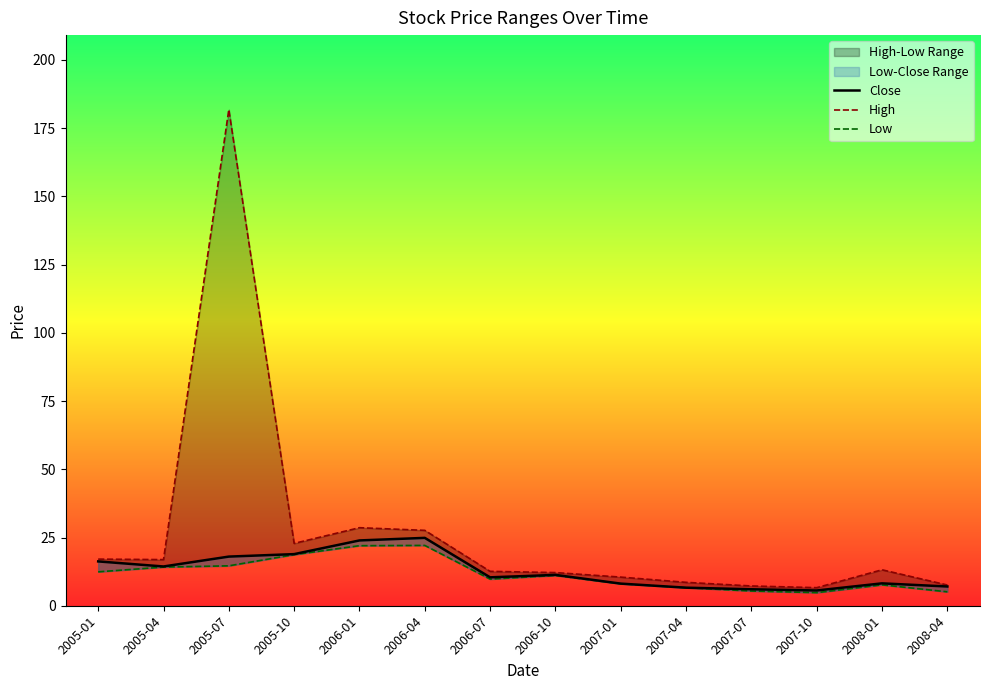

Reading left to right, extract all data points from this chart.

Close: 2005-01=16.2	2005-04=14.4	2005-07=18.0	2005-10=18.9	2006-01=23.9	2006-04=24.9	2006-07=10.4	2006-10=11.3	2007-01=8.1	2007-04=6.6	2007-07=6.0	2007-10=5.6	2008-01=8.2	2008-04=7.0
High: 2005-01=17.1	2005-04=16.9	2005-07=181.8	2005-10=22.8	2006-01=28.6	2006-04=27.6	2006-07=12.6	2006-10=12.1	2007-01=10.5	2007-04=8.6	2007-07=7.2	2007-10=6.6	2008-01=13.2	2008-04=7.6
Low: 2005-01=12.4	2005-04=14.2	2005-07=14.6	2005-10=18.7	2006-01=22.0	2006-04=22.1	2006-07=9.8	2006-10=11.1	2007-01=8.0	2007-04=6.6	2007-07=5.4	2007-10=4.8	2008-01=7.7	2008-04=5.1